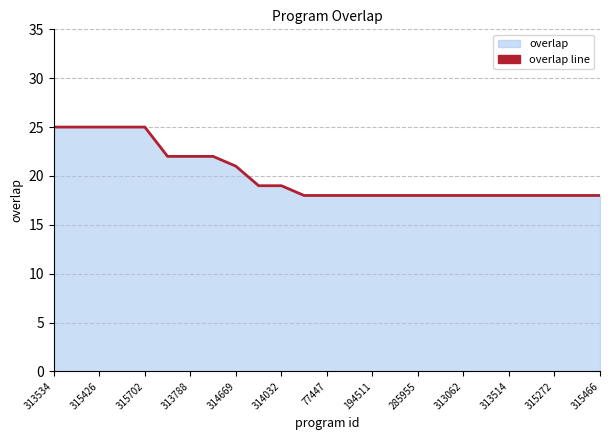

What is the label of the 24th point from the left?

23